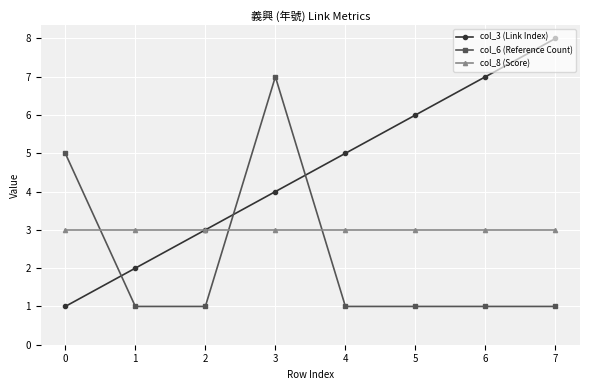

The col_6 (Reference Count) series shows 0 at 7. True or false?

False